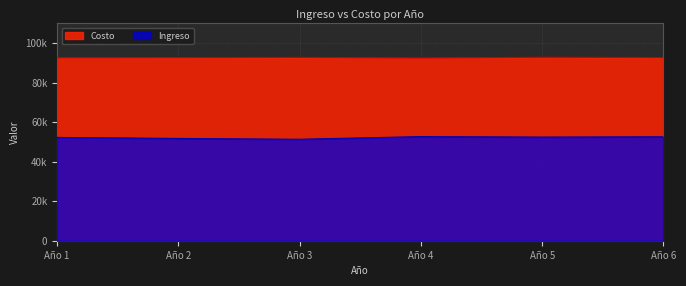

What is the maximum value for Ingreso?

52707.9